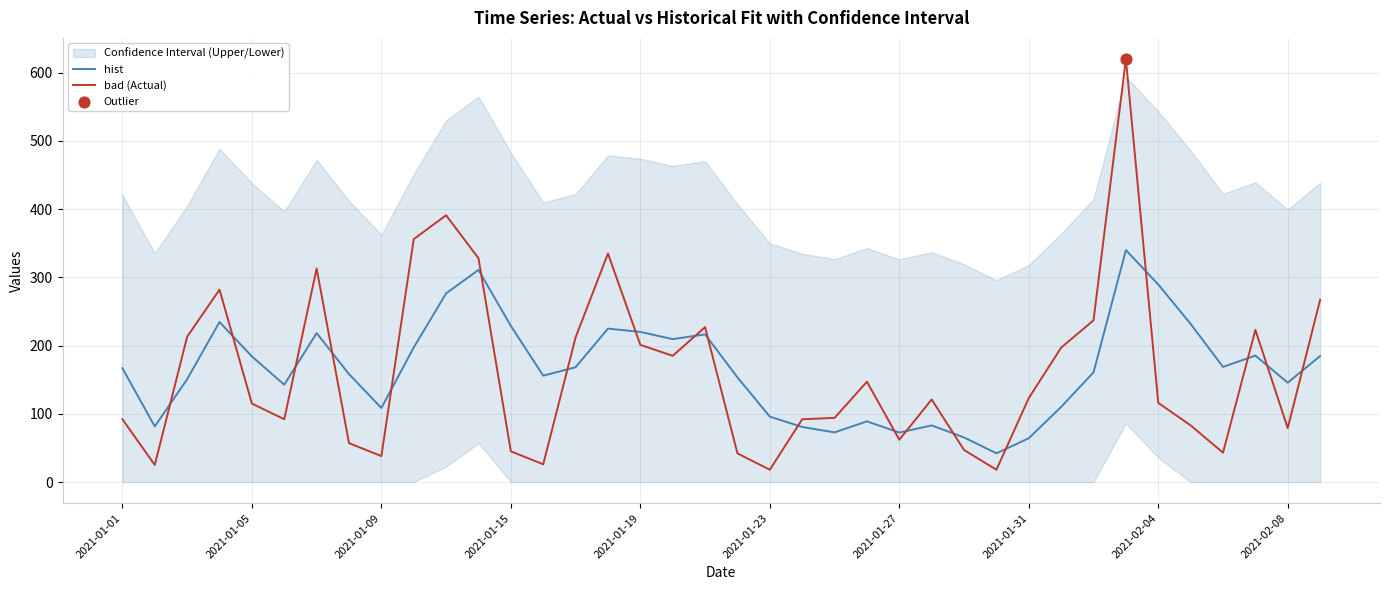

Which series has the widest spread of Y values?

bad (Actual)